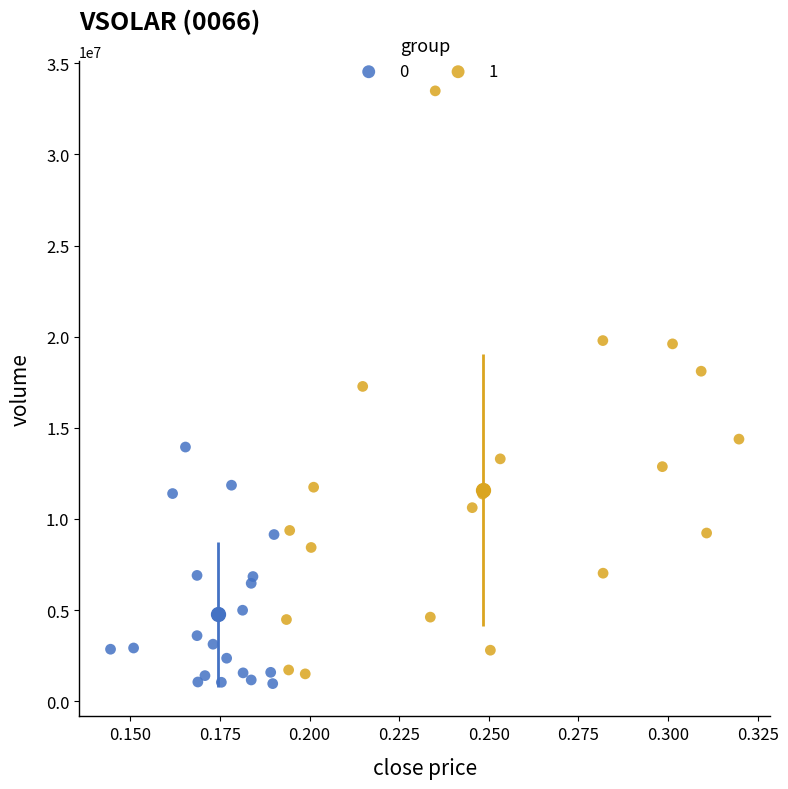

What are all the series names shown in the legend?

0, 1